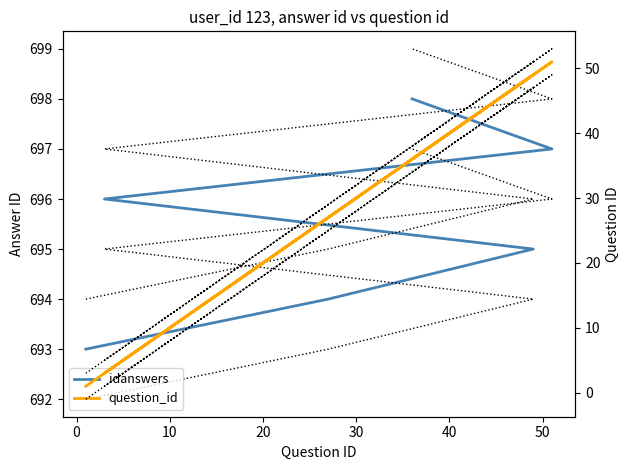

What is the difference between the maximum and second lowest values in the question_id series?

48